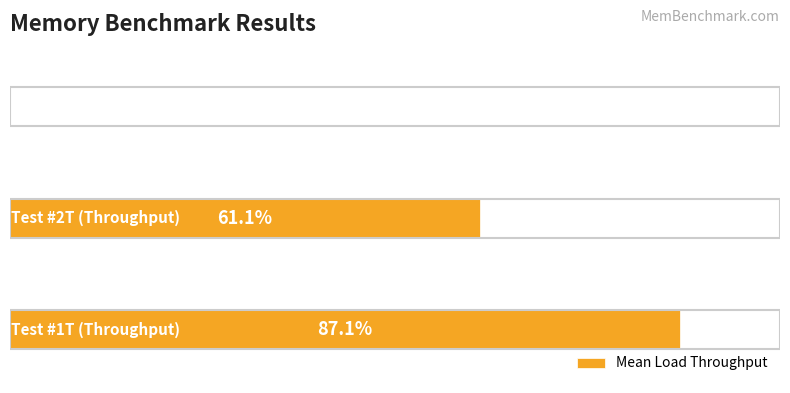

Count the number of data series in this chart.

1